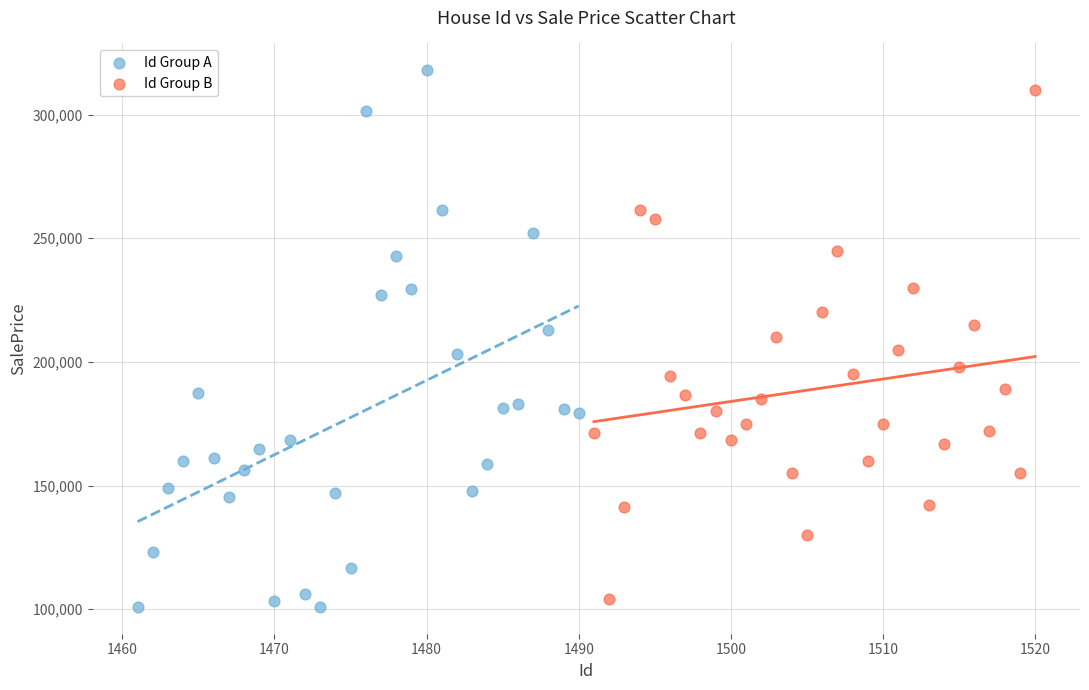

What are all the series names shown in the legend?

Id Group A, Id Group B